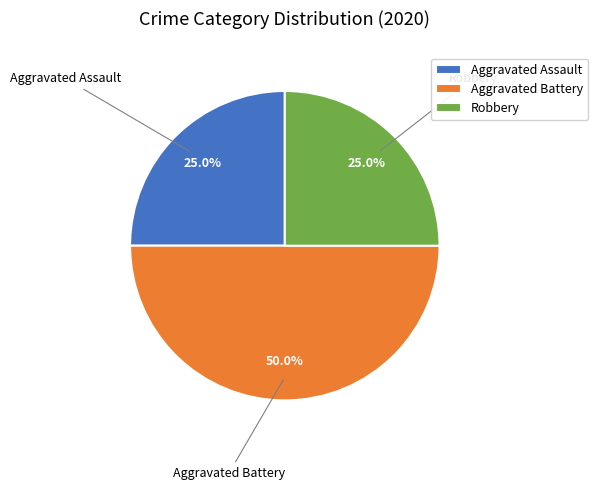

To the nearest percent, what is the combined percentage of Aggravated Assault and Robbery?

50%